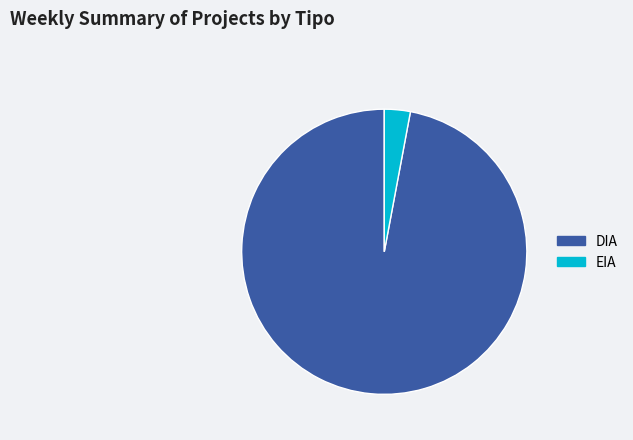

How many segments does this pie chart have?

2